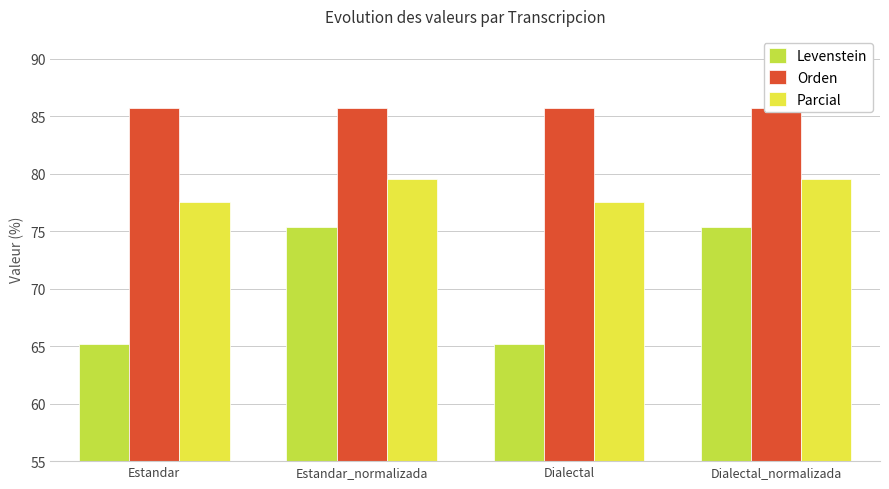

Is the value of Orden at Estandar greater than the value of Parcial at Dialectal_normalizada?

Yes